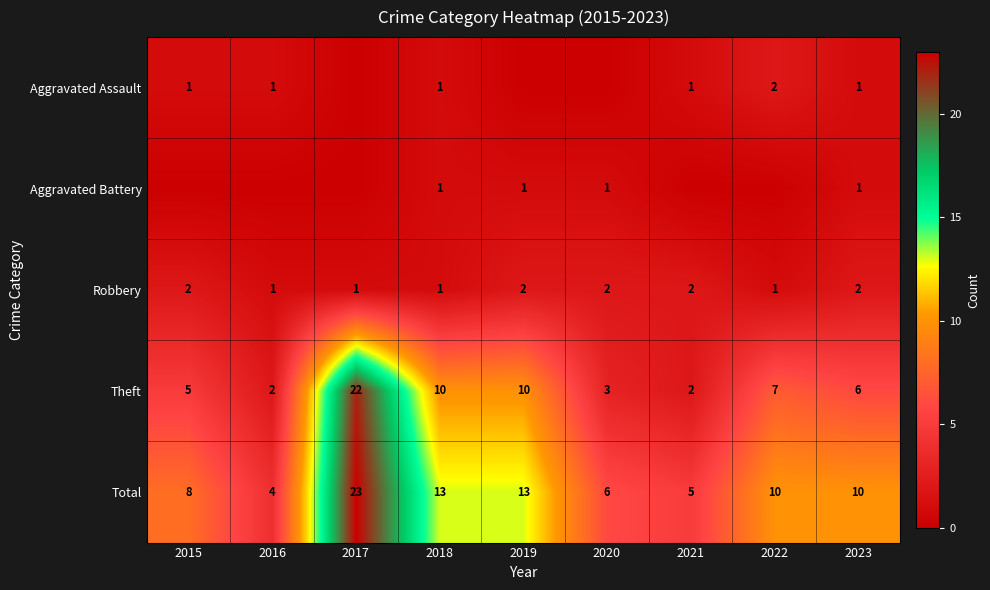

What is the difference between the Total values at 2015 and 2017?

15